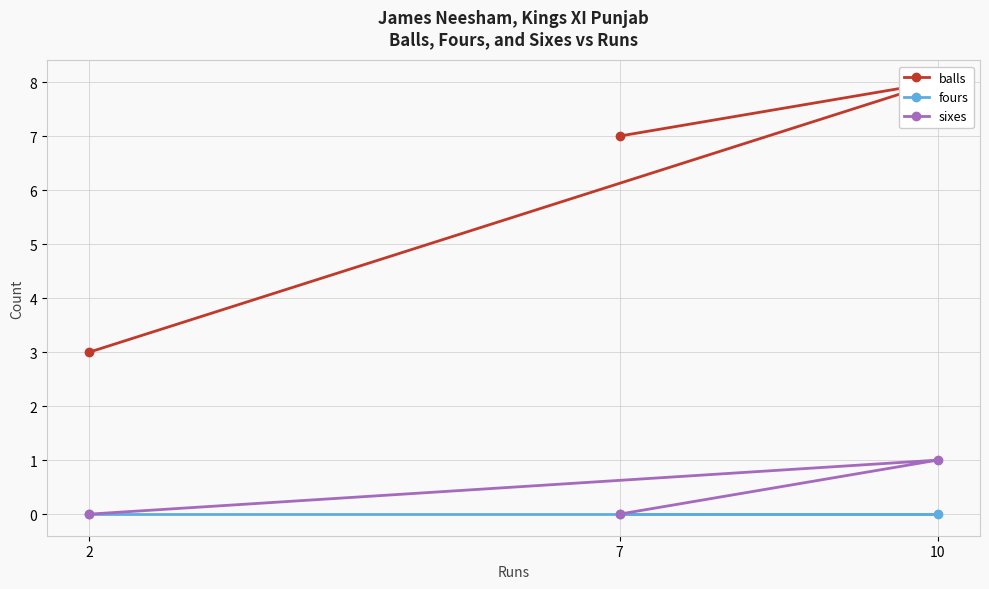

Which label corresponds to the largest value in the chart?

10